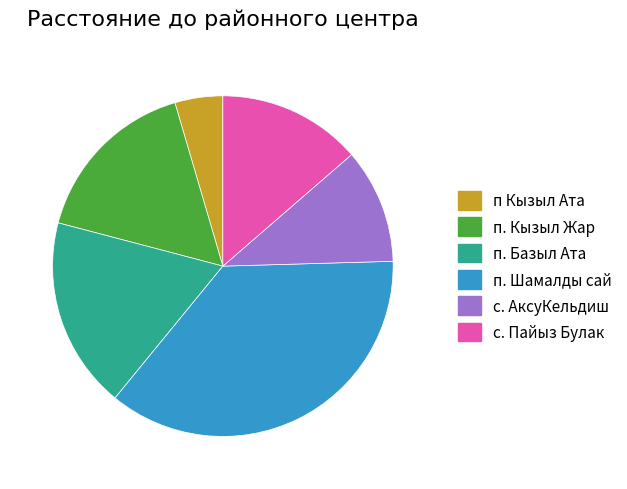

Rank the categories by value from highest to lowest.

п. Шамалды сай, п. Базыл Ата, п. Кызыл Жар, с. Пайыз Булак, с. АксуКельдиш, п Кызыл Ата